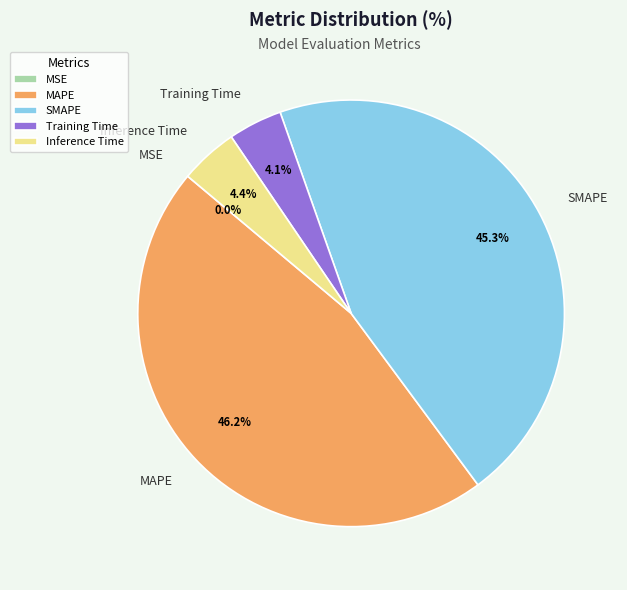

Is there a majority slice in this chart?

No